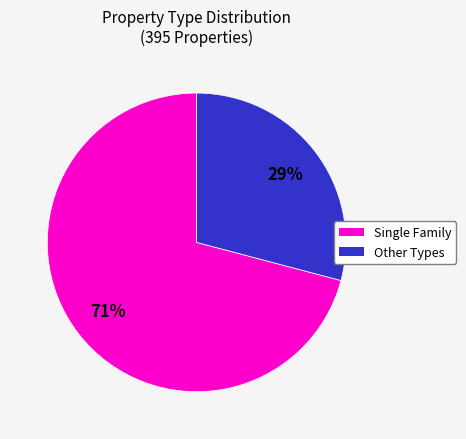

Count the number of slices in the pie.

2